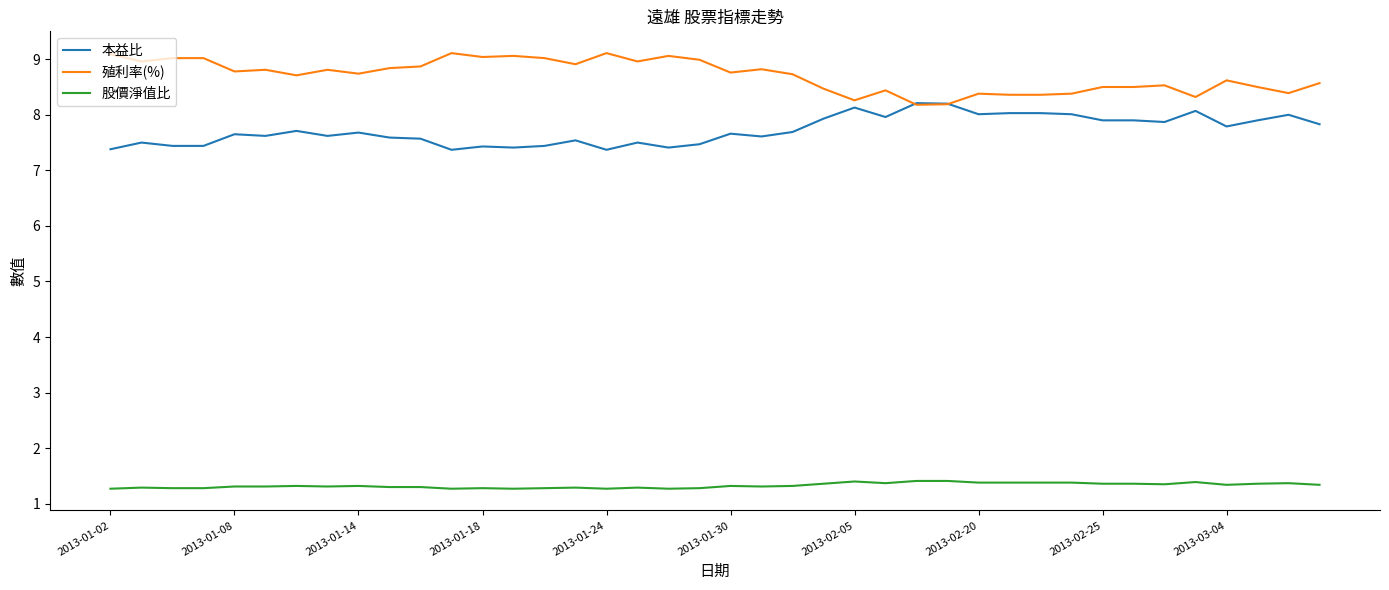

How many lines are shown in the chart?

3